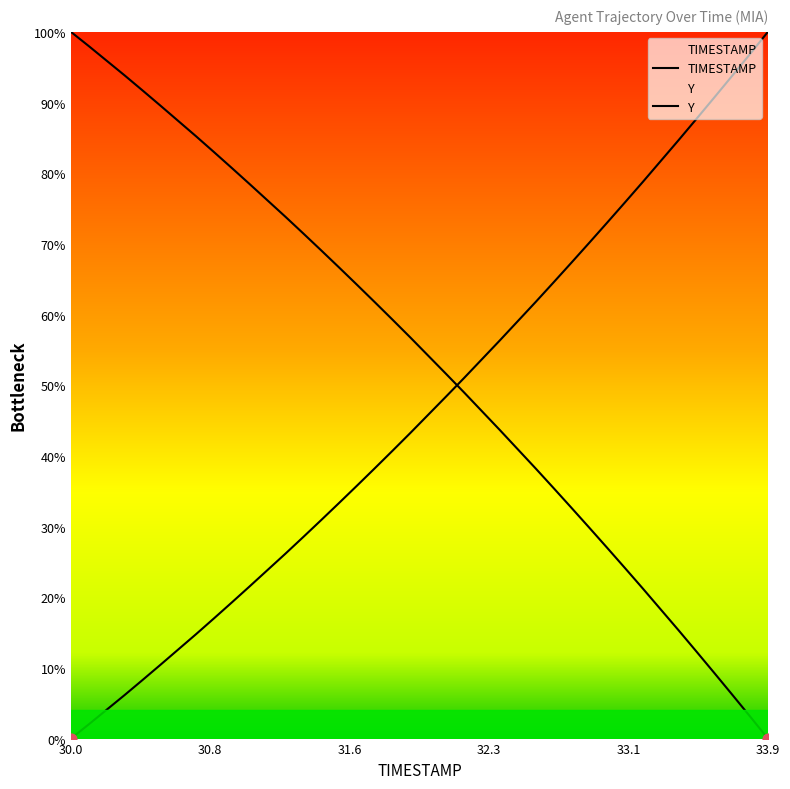

At how many categories does at least one series exceed 0?

40